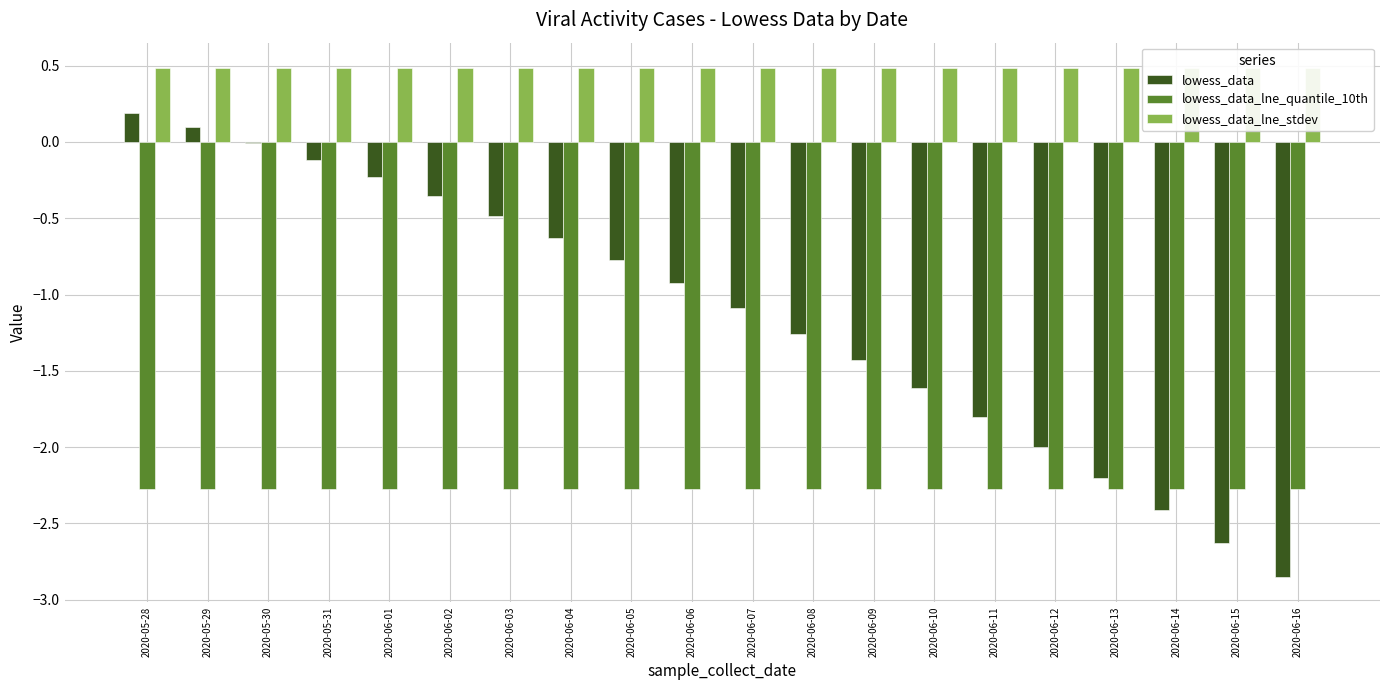

What is the sum of the lowess_data_lne_quantile_10th values at 2020-06-06 and 2020-06-16?

-4.6